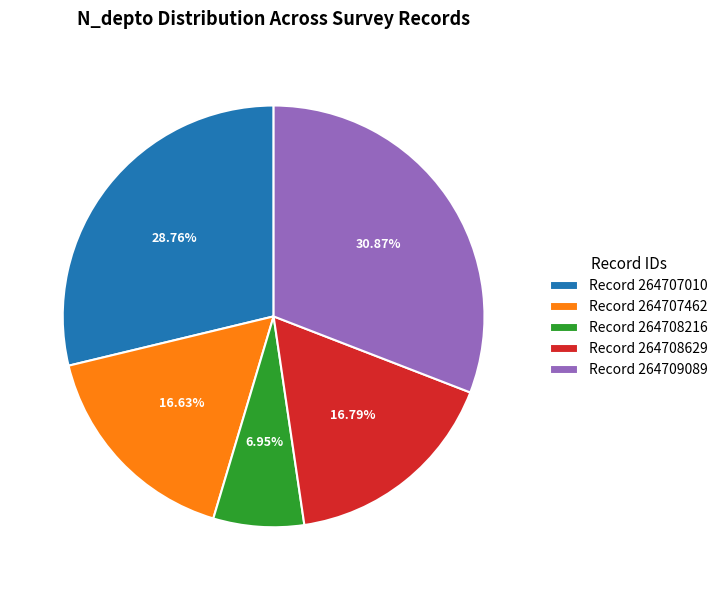

Between Record 264708216 and Record 264709089, which is larger?

Record 264709089